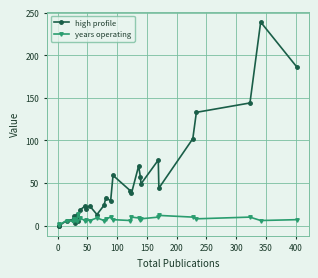

What is the average value of the years operating series?

8